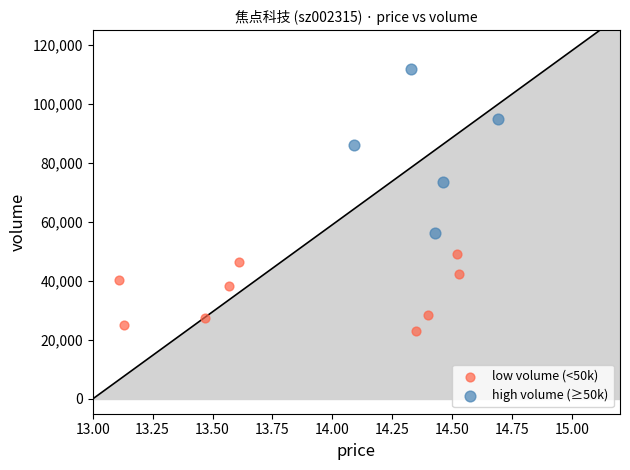

Which series reaches the maximum Y coordinate?

high volume (≥50k)